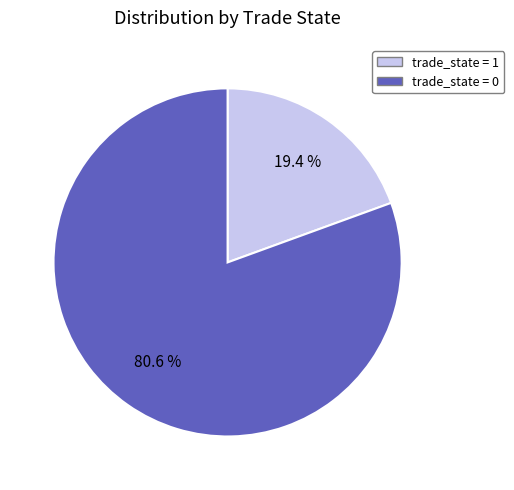

Which has a higher value, trade_state = 1 or trade_state = 0?

trade_state = 0